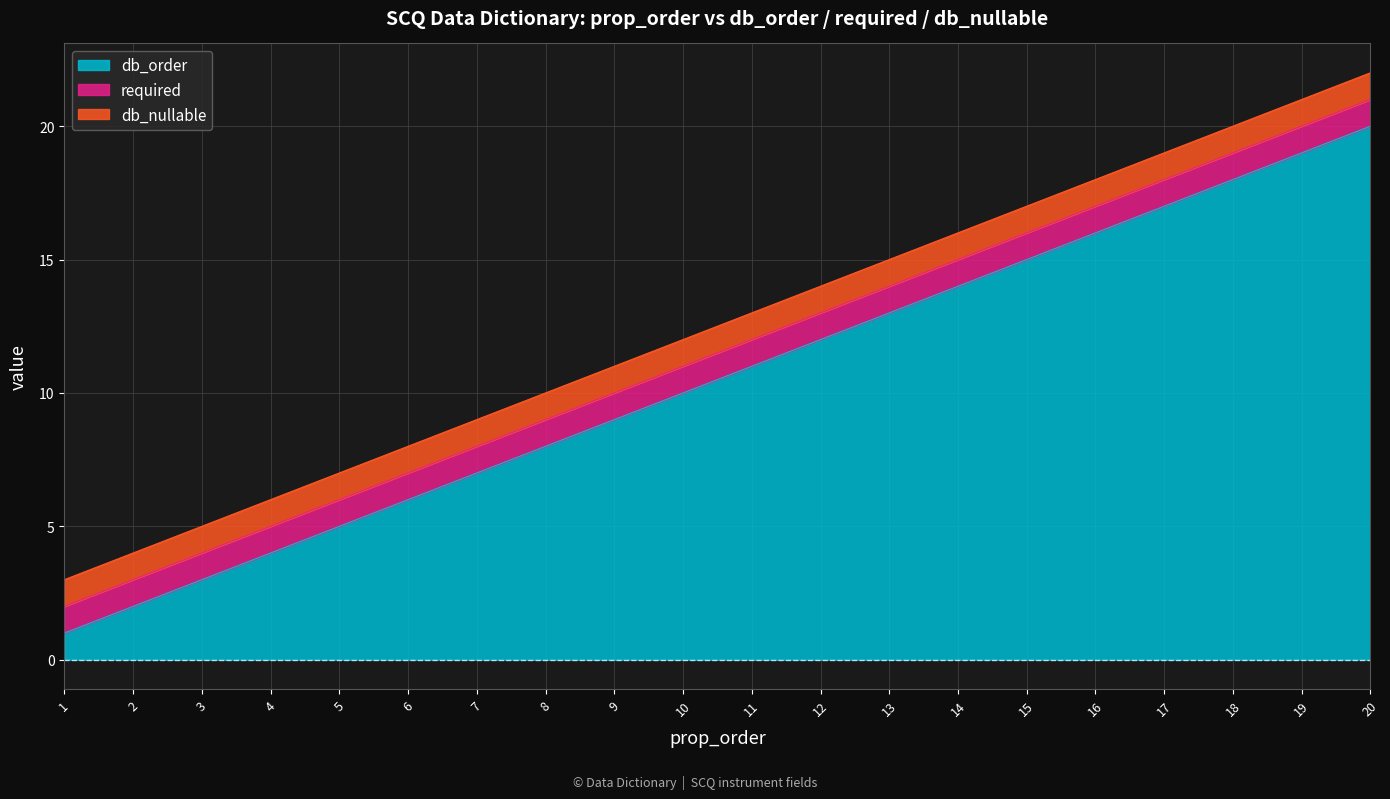

Reading left to right, what are all the values shown in this chart?

db_order: 1	2	3	4	5	6	7	8	9	10	11	12	13	14	15	16	17	18	19	20
required: 1	1	1	1	1	1	1	1	1	1	1	1	1	1	1	1	1	1	1	1
db_nullable: 1	1	1	1	1	1	1	1	1	1	1	1	1	1	1	1	1	1	1	1